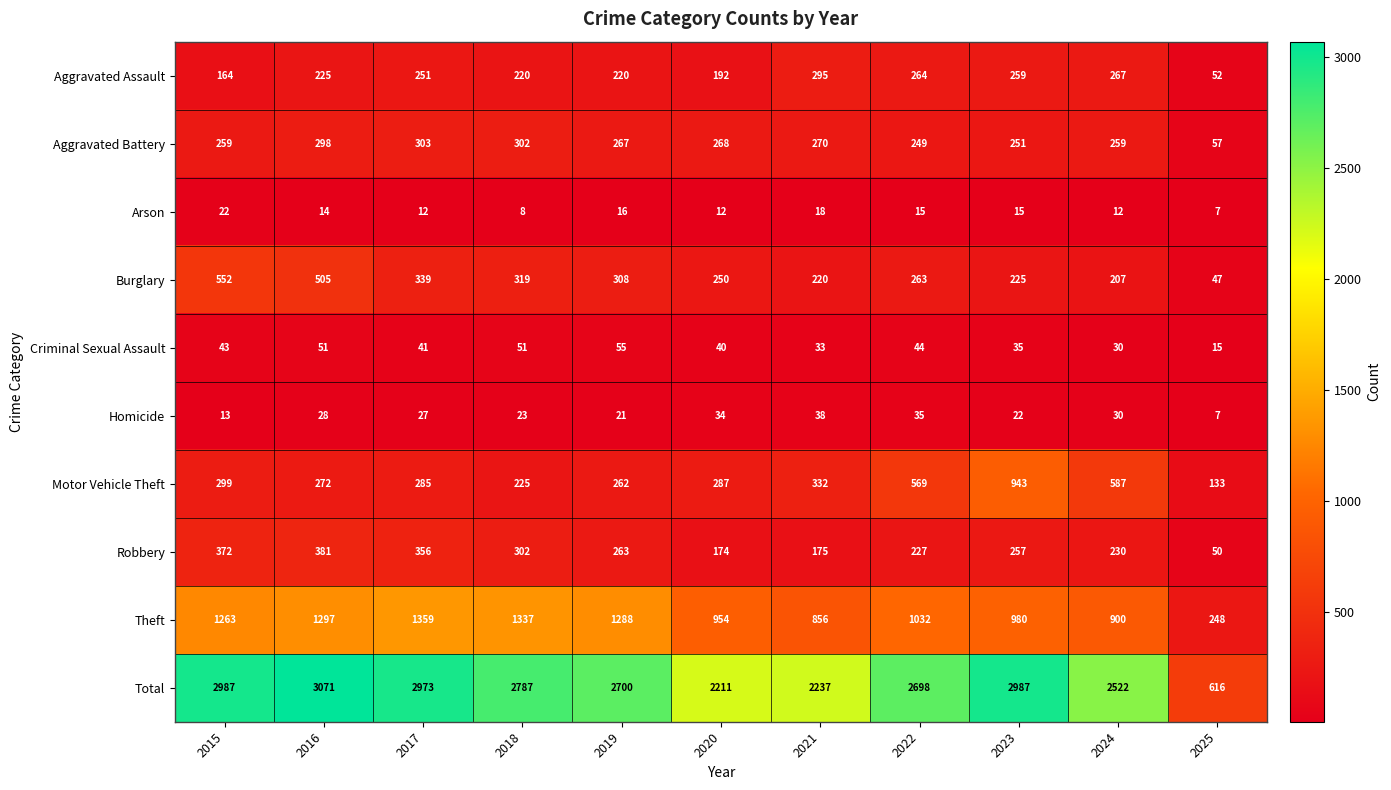

Which label corresponds to the smallest value in the chart?

2025